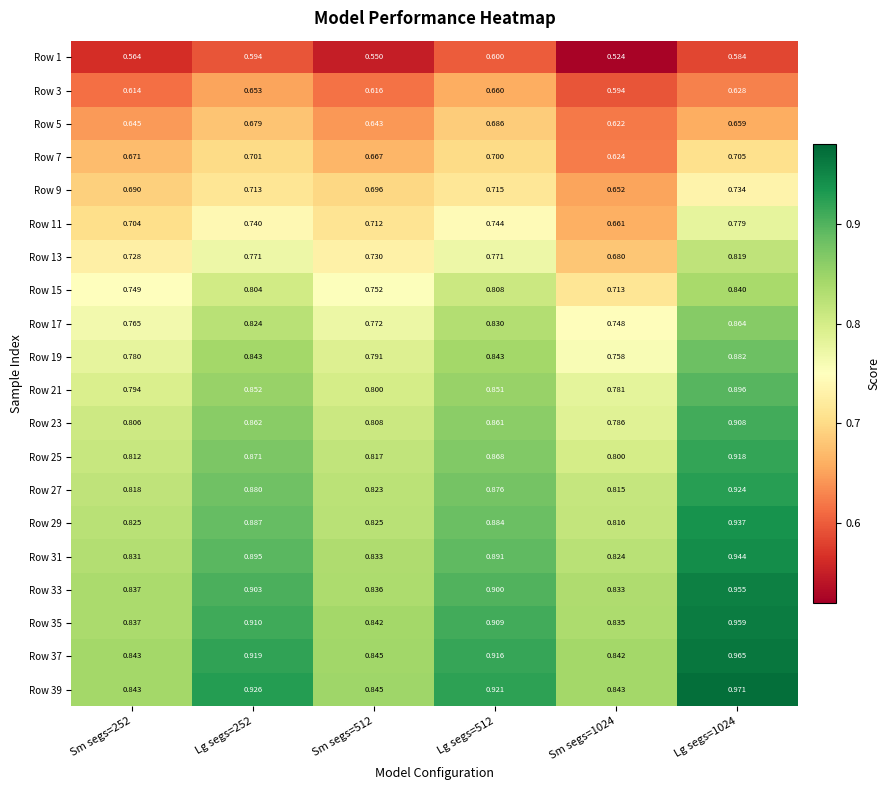

Is the value of Row 31 at Sm segs=512 greater than the value of Row 13 at Sm segs=512?

Yes